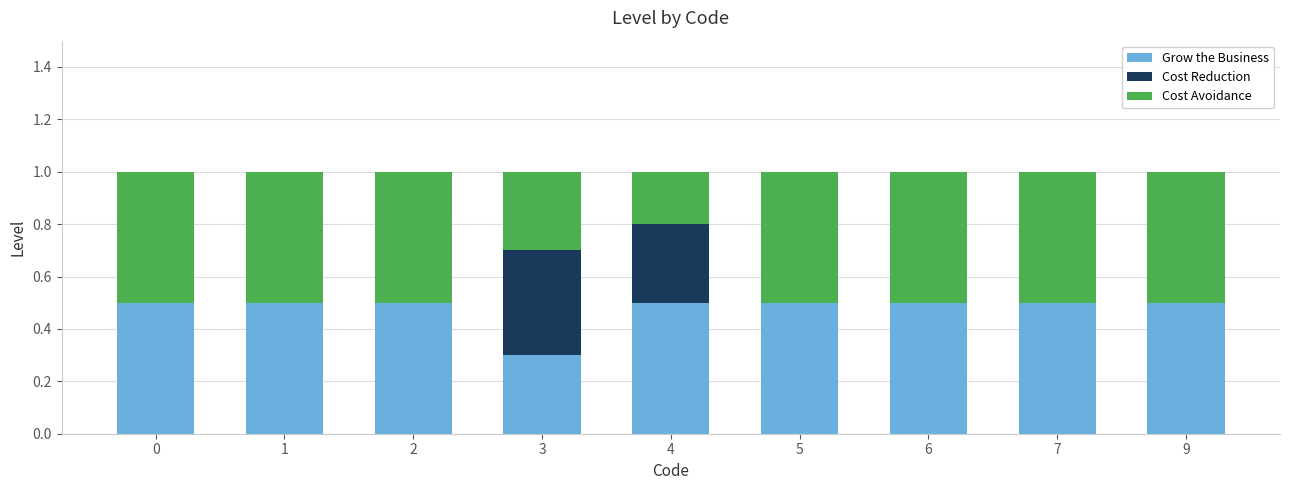

How many series are shown in this chart?

3